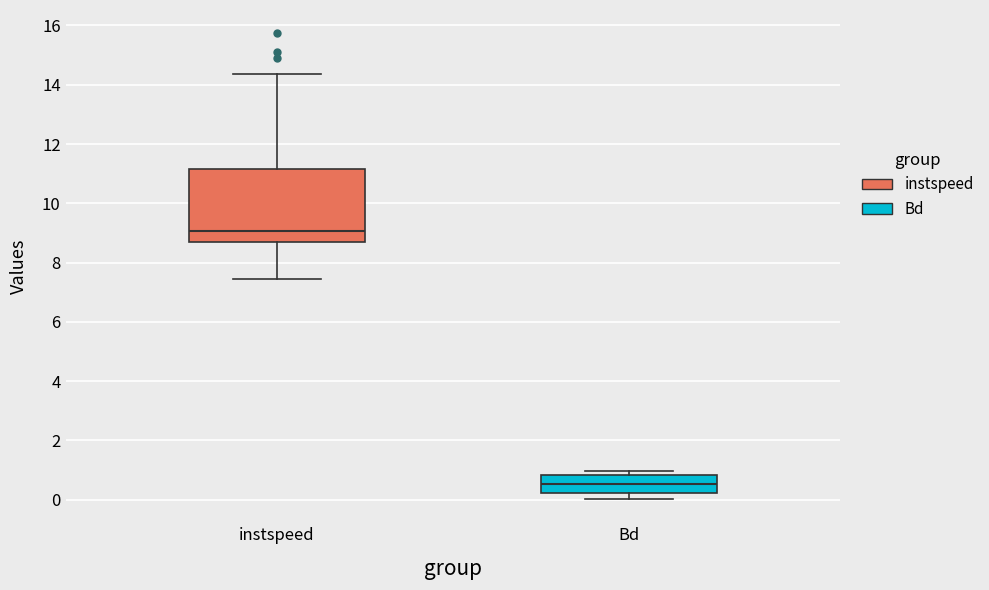

Which box has the lowest median line?

Bd